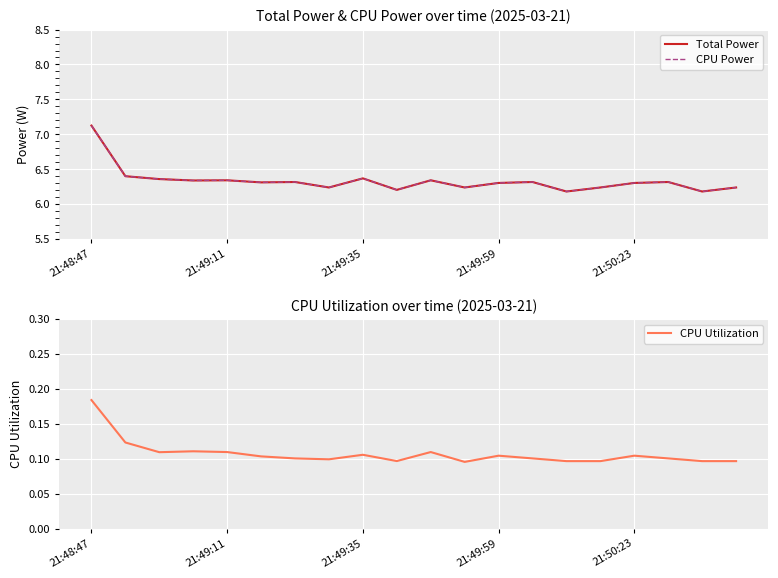

At which label does CPU Utilization reach its peak?

21:48:47